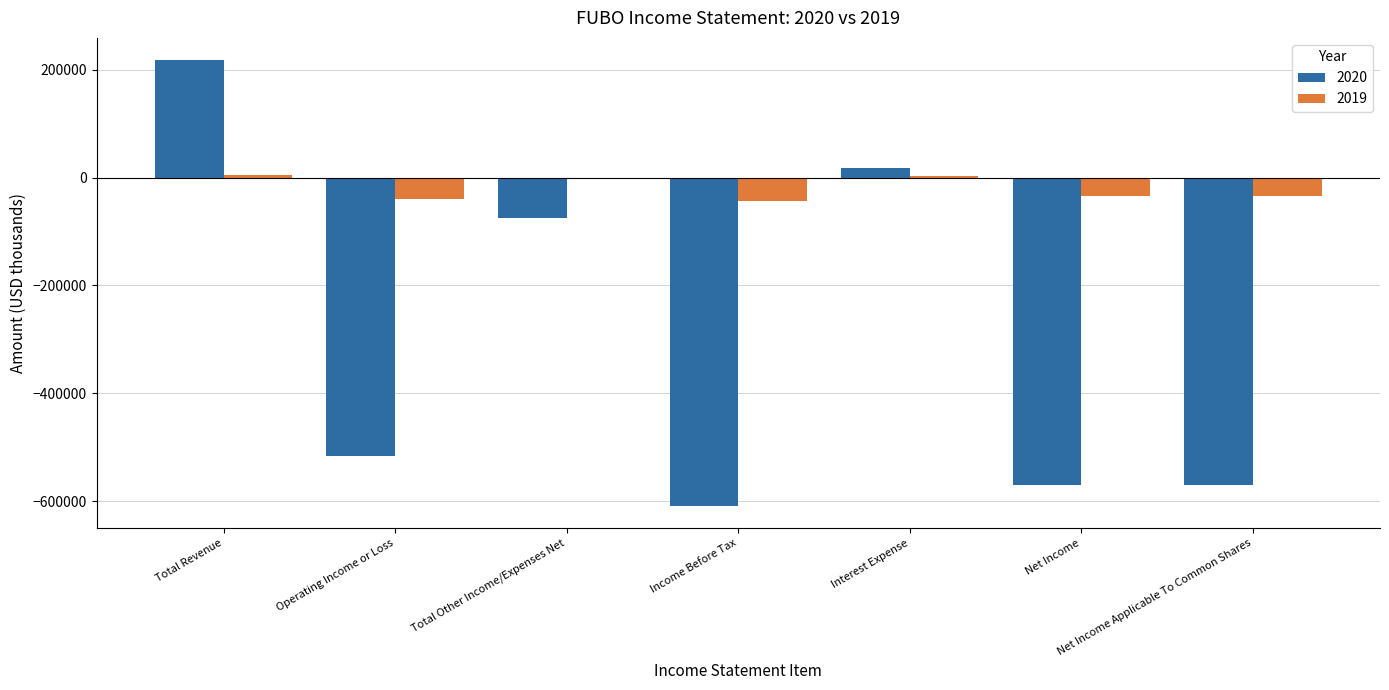

True or false: 2020 has a value of -570500 at Net Income.

True